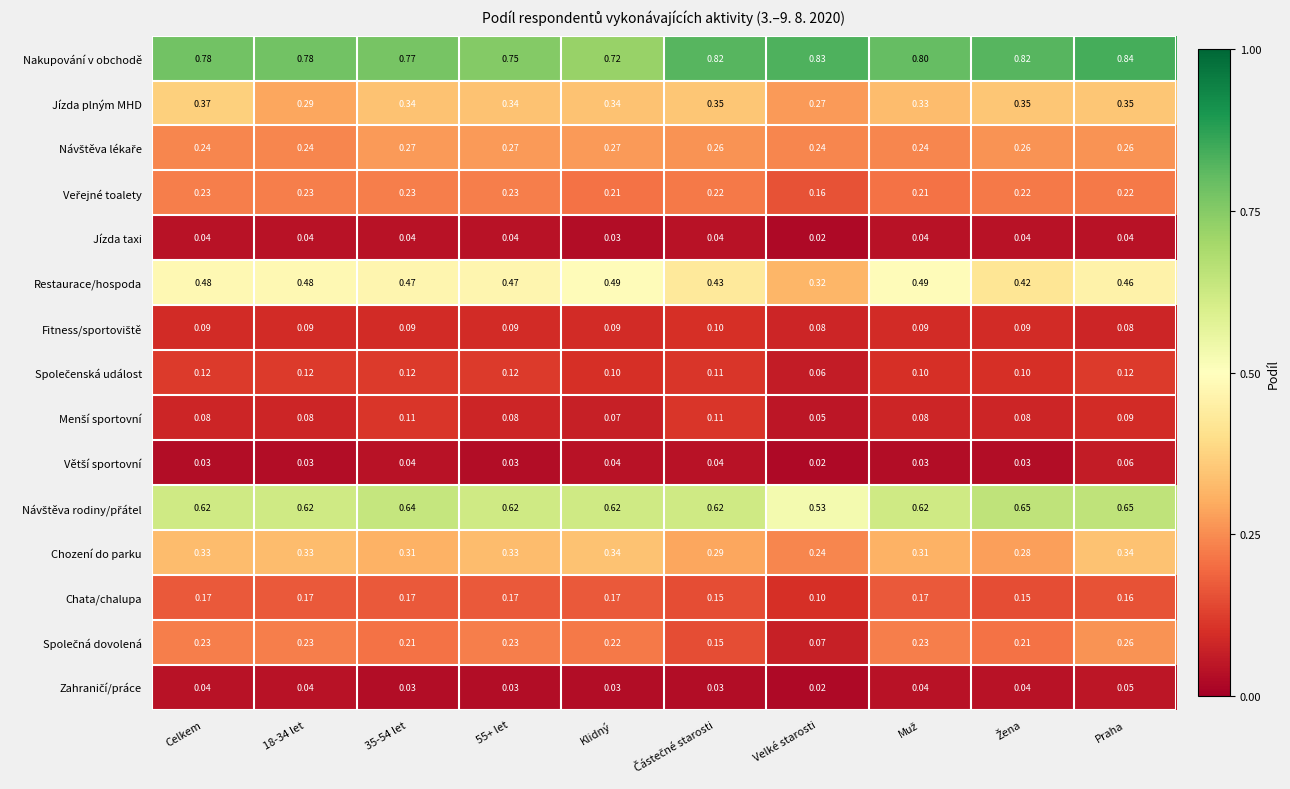

Is the value of Chata/chalupa at Celkem greater than the value of Chození do parku at 55+ let?

No